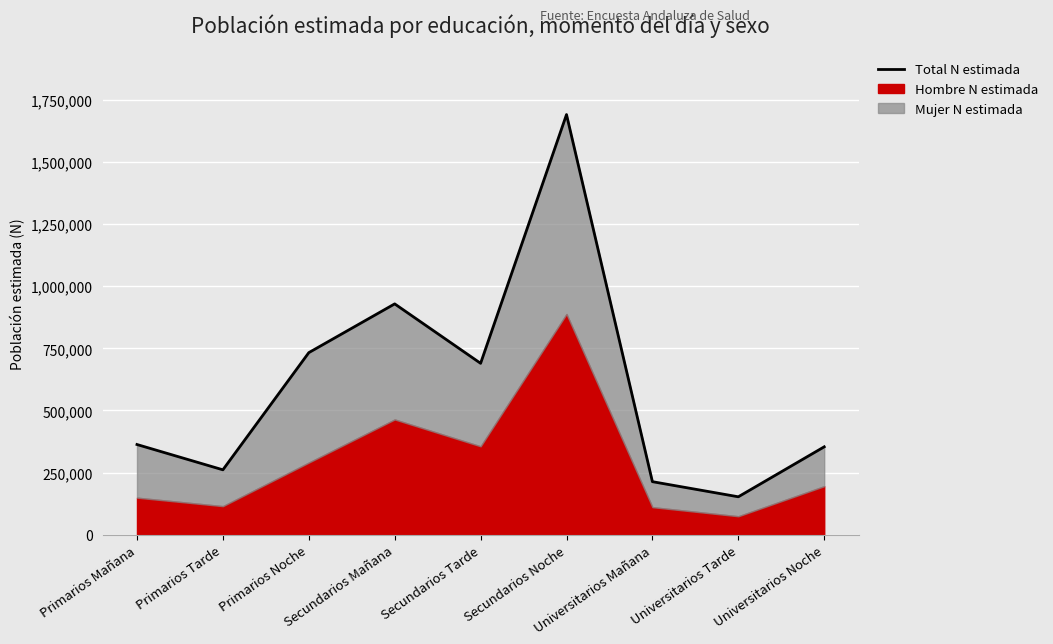

What is the change in value from Universitarios Mañana to Universitarios Noche?

+140306